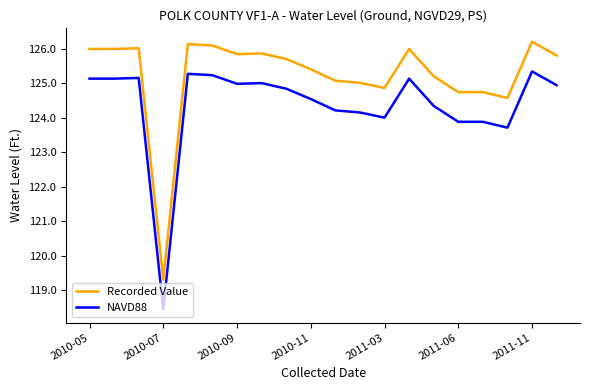

Which series has the largest total across all categories?

Recorded Value